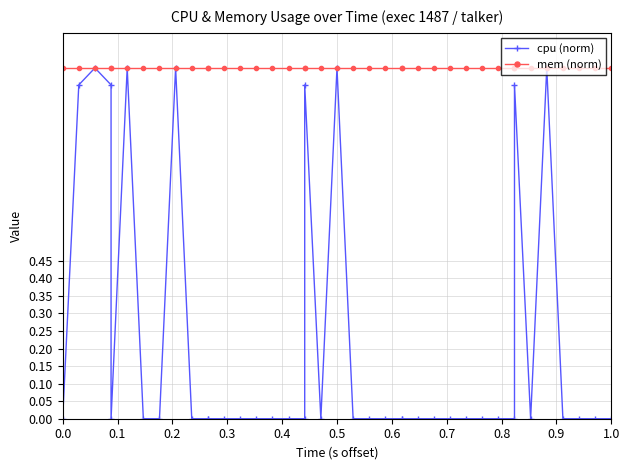

How many data points in cpu (norm) are above 0?

9